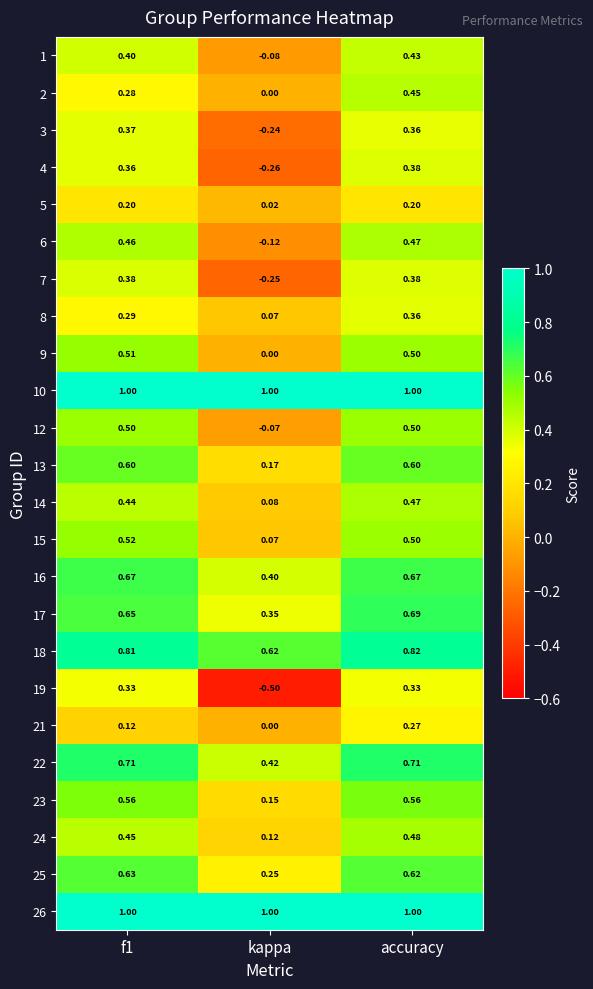

Is the value of 4 at accuracy greater than the value of 21 at f1?

Yes